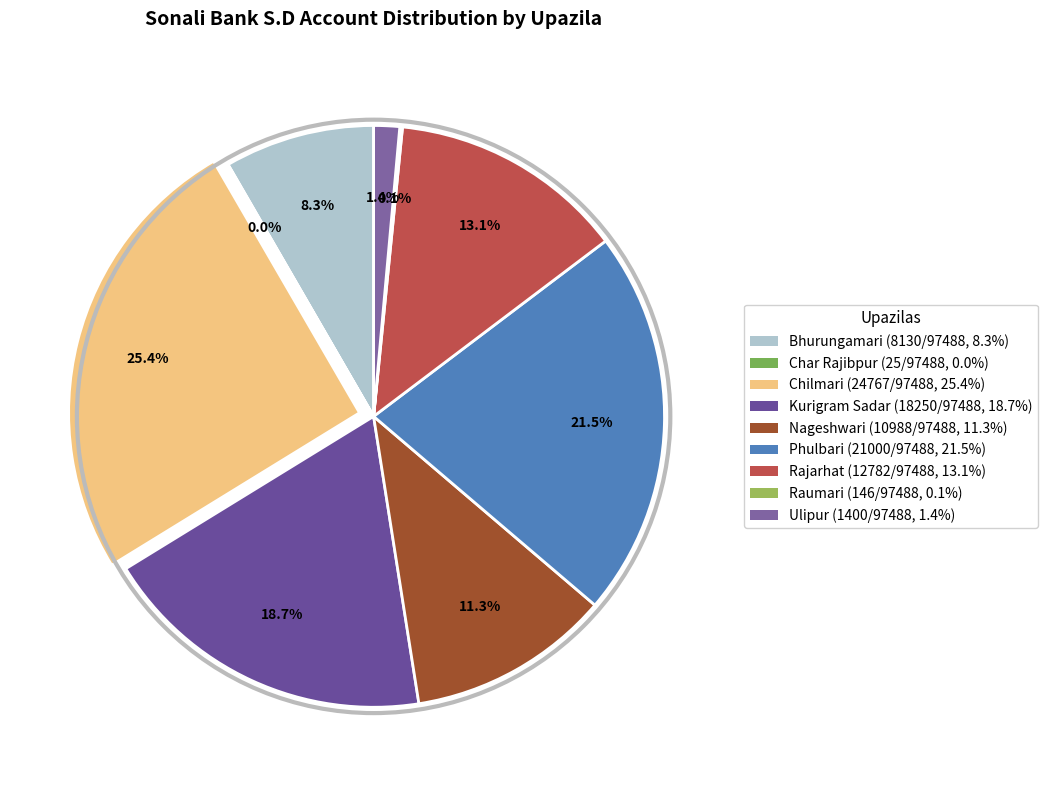

Which slice is the smallest?

Char Rajibpur